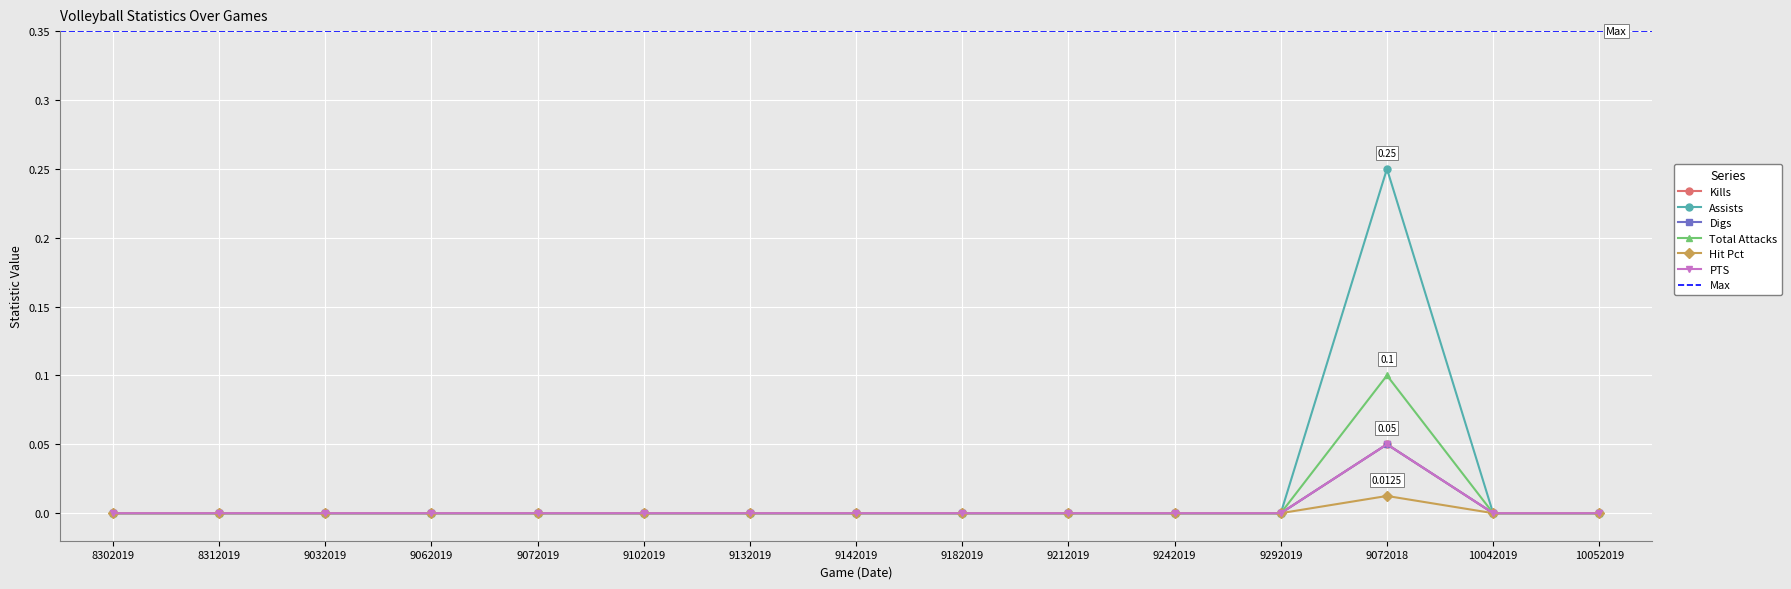

Count the Hit Pct values in the range 0 to 1.

15